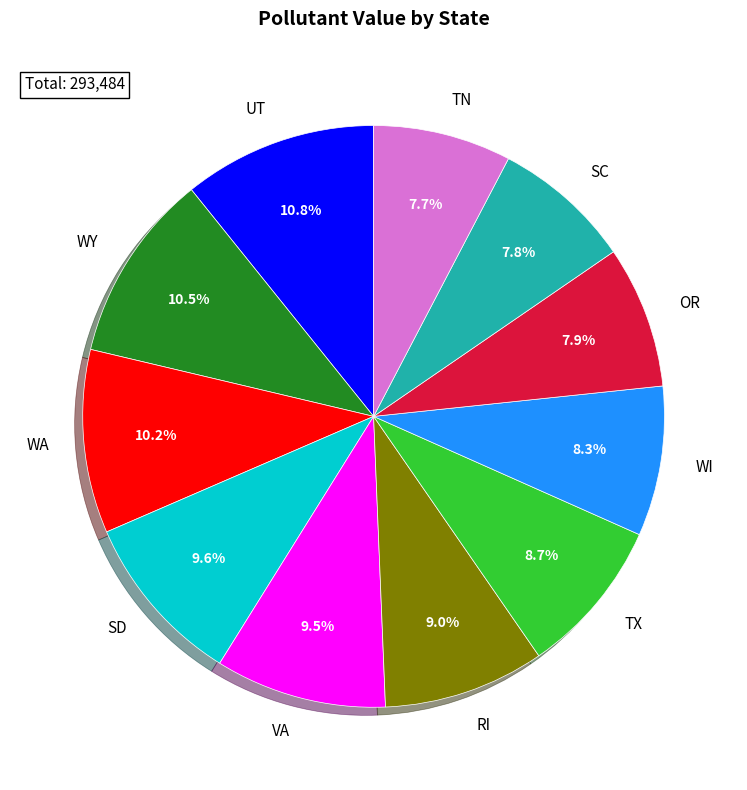

Is there any slice that represents more than half of the pie?

No